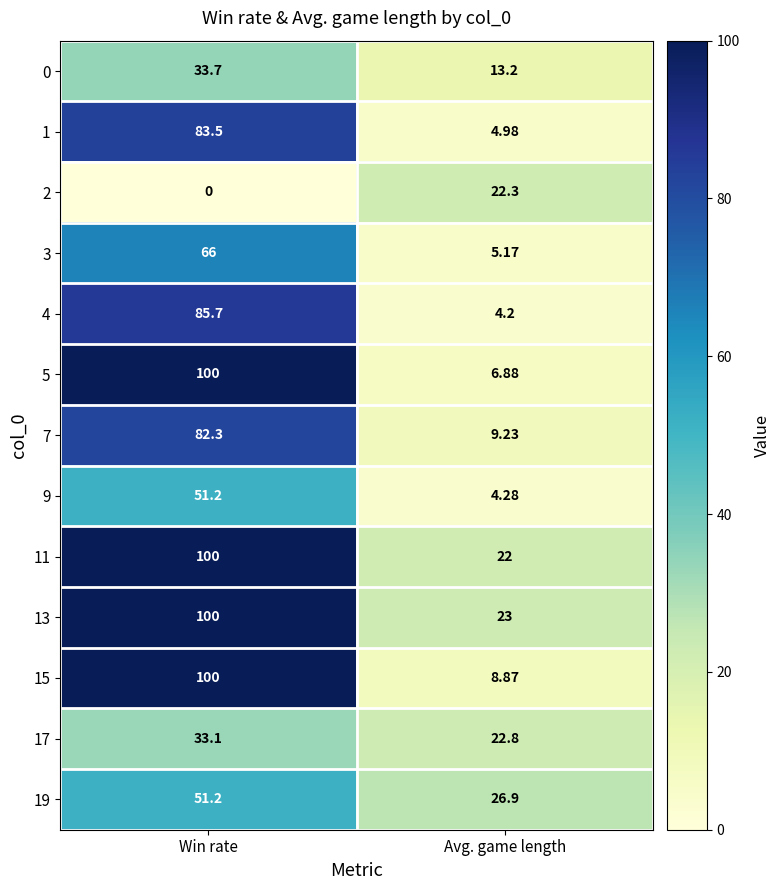

Is the value of 1 at Avg. game length greater than the value of 4 at Avg. game length?

Yes